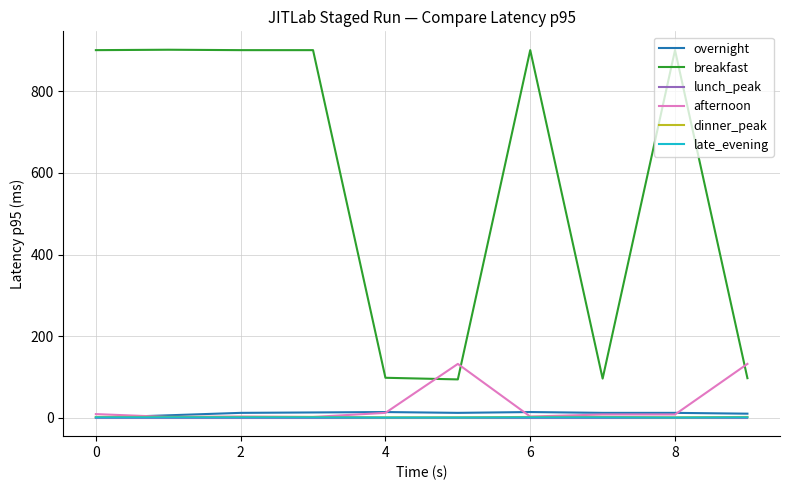

True or false: overnight and breakfast cross at least once.

False